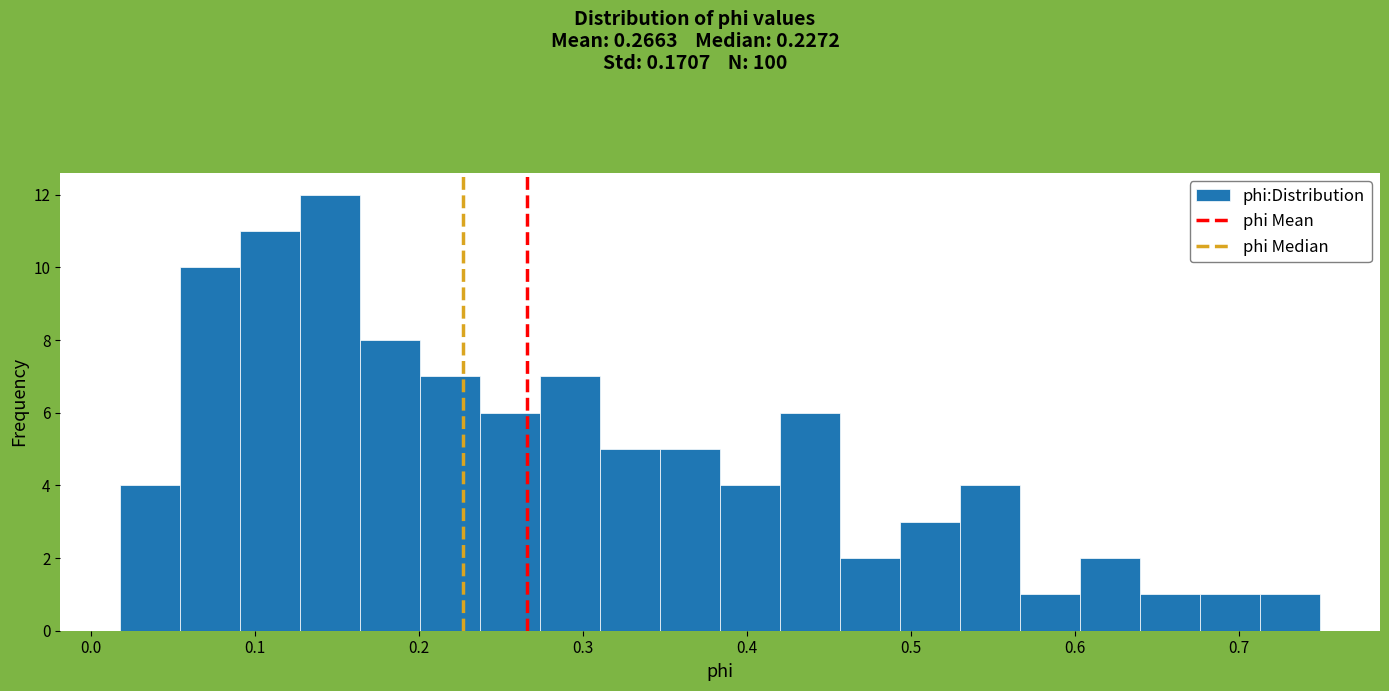

Around what value on the x-axis is the tallest bar? Give the approximate position of its centre, as read against the axis.

0.15